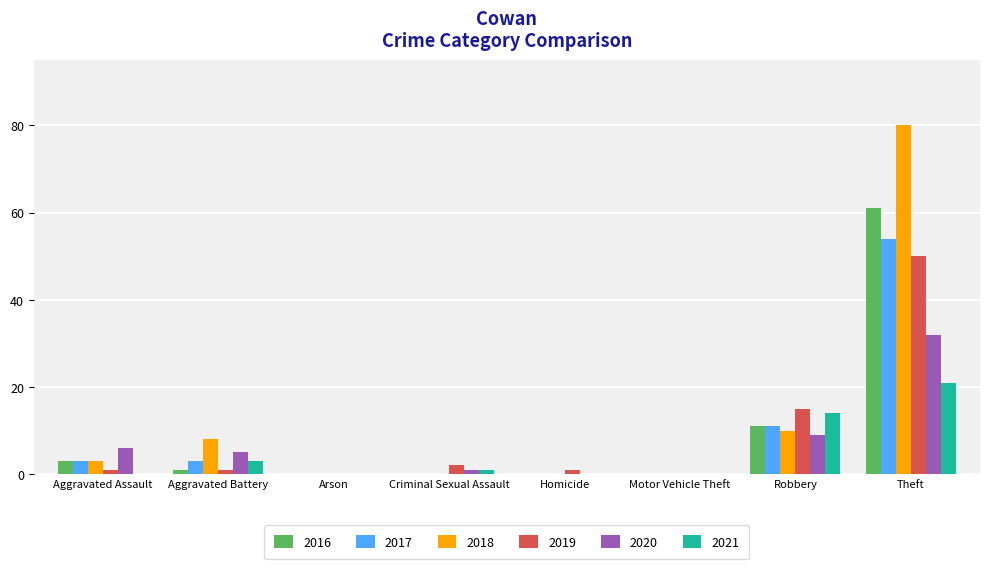

How many groups of bars are there?

8